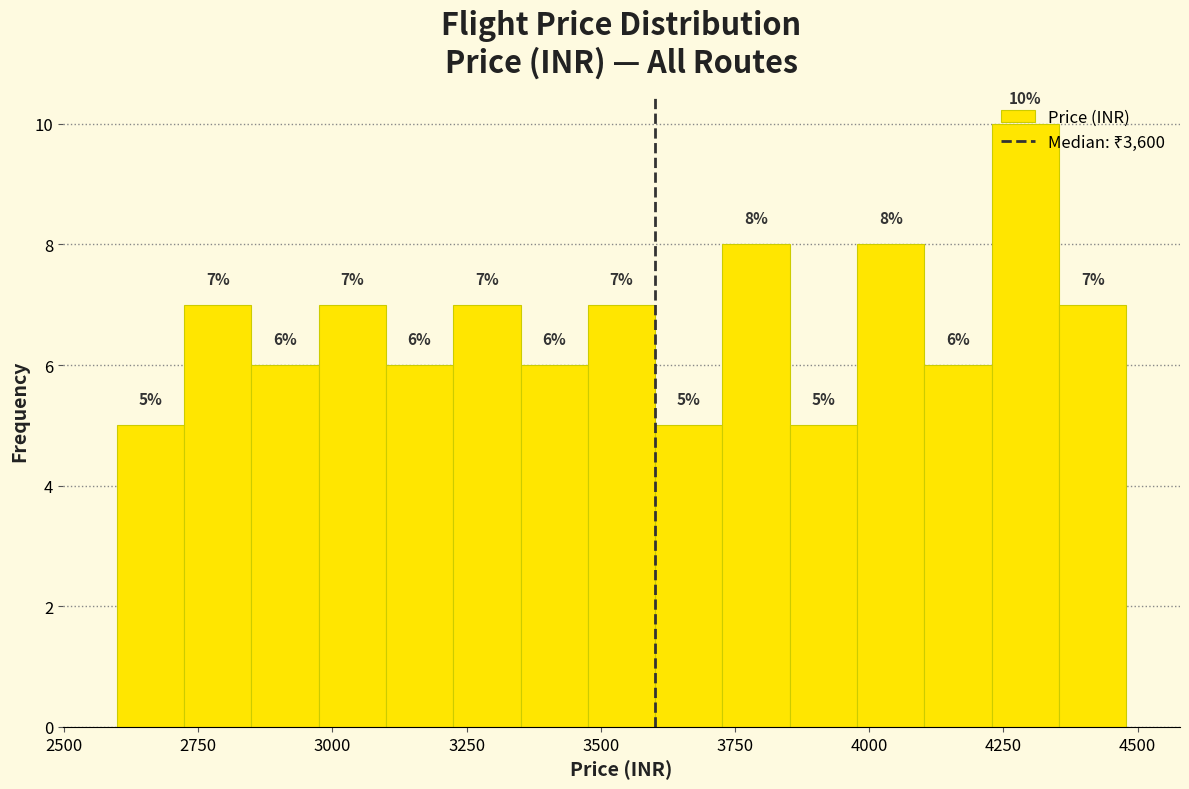

Around what value on the x-axis is the tallest bar? Give the approximate position of its centre, as read against the axis.

4300